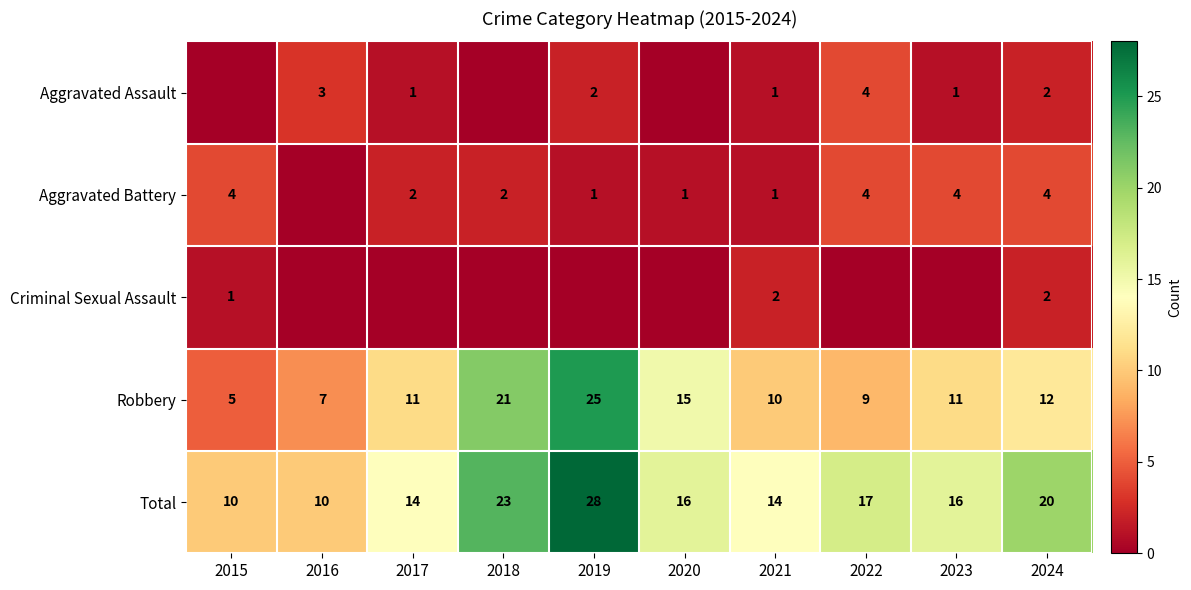

Is it true that Total equals 10 at 2015?

True